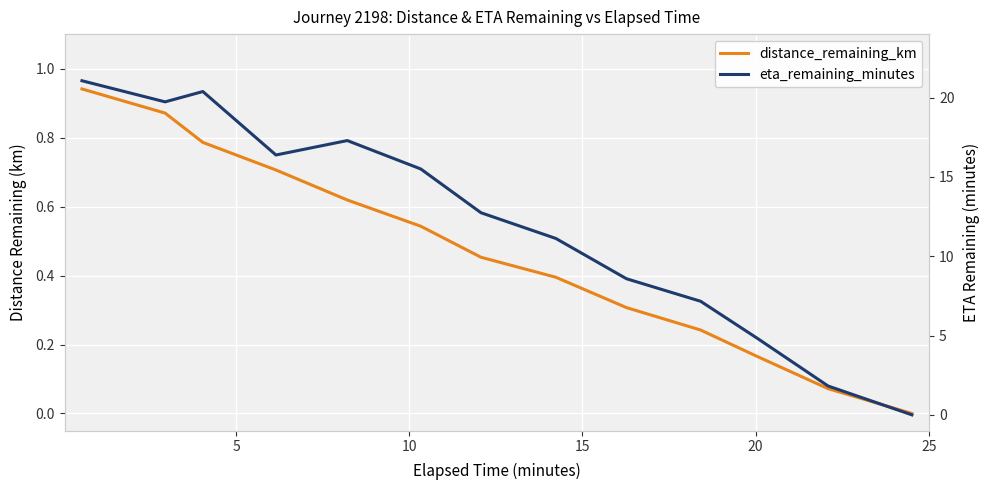

Reading left to right, extract all data points from this chart.

distance_remaining_km: 0.9	0.9	0.8	0.7	0.6	0.5	0.5	0.4	0.3	0.2	0.2	0.1	0.0
eta_remaining_minutes: 21.1	19.7	20.4	16.4	17.3	15.5	12.7	11.1	8.6	7.2	4.8	1.8	0.0